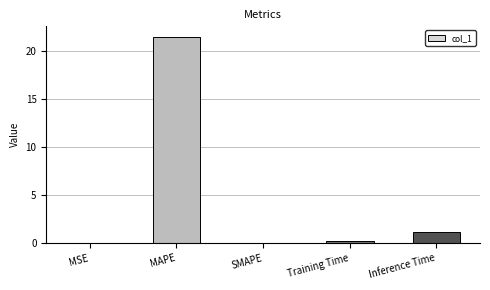

The chart shows a value of -14.1 at SMAPE. True or false?

False